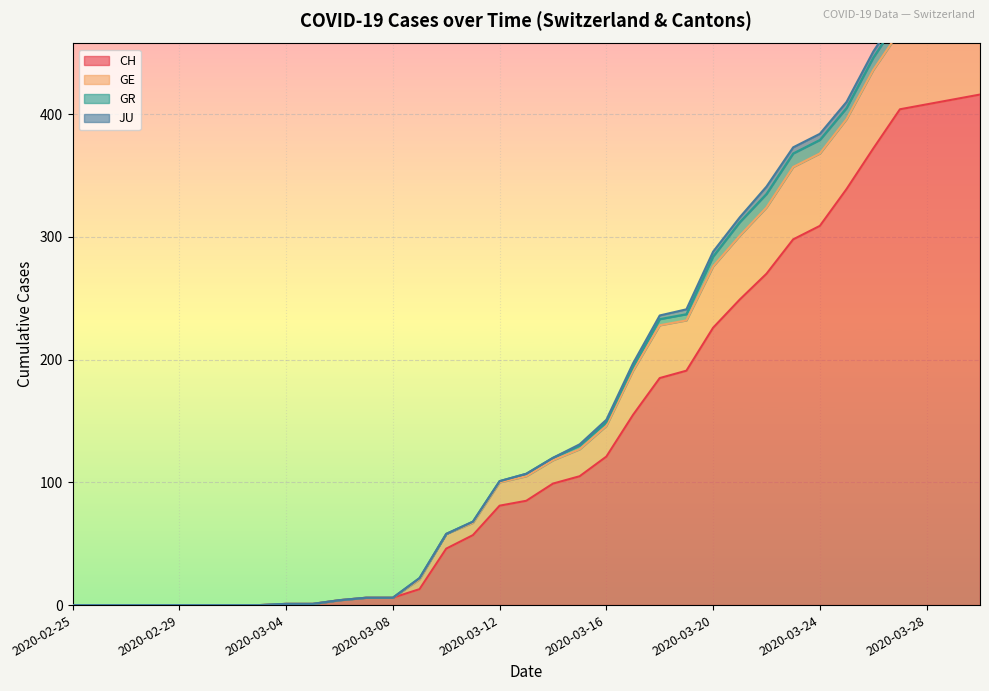

What is the maximum value for GE?

490